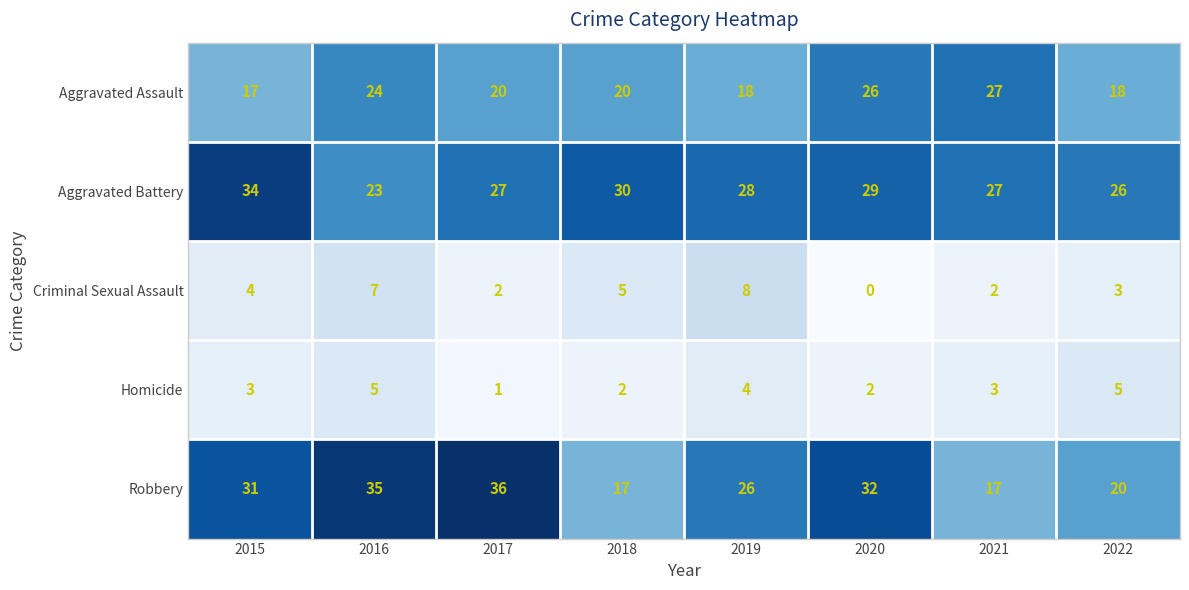

What is the approximate value of Aggravated Battery at 2018, to the nearest 10?

30